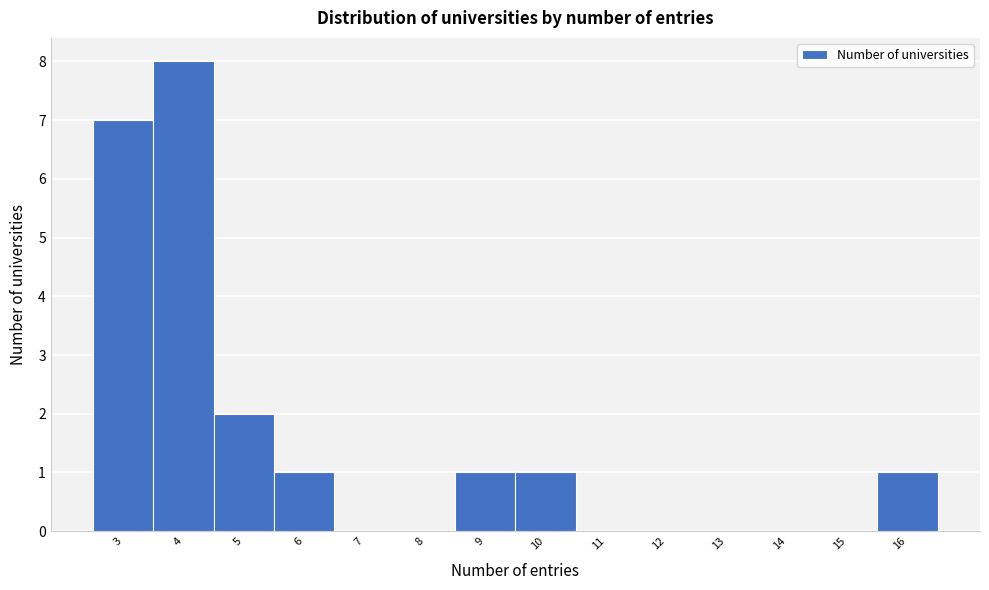

Reading left to right, transcribe this chart: for each bar, give the range it covers on the x-axis and its height. The values are not printed on the chart, so give them approximately, as read against the axis.

2.5 to 3.5: 7
3.5 to 4.5: 8
4.5 to 5.5: 2
5.5 to 6.5: 1
6.5 to 7.5: 0
7.5 to 8.5: 0
8.5 to 9.5: 1
9.5 to 10.5: 1
10.5 to 11.5: 0
11.5 to 12.5: 0
12.5 to 13.5: 0
13.5 to 14.5: 0
14.5 to 15.5: 0
15.5 to 16.5: 1